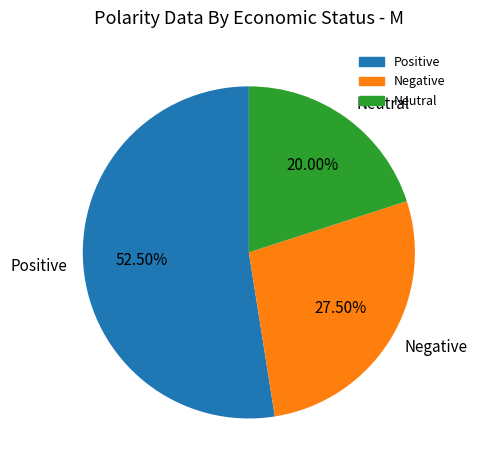

What is the ratio of the value at Negative to the value at Neutral?

1.4